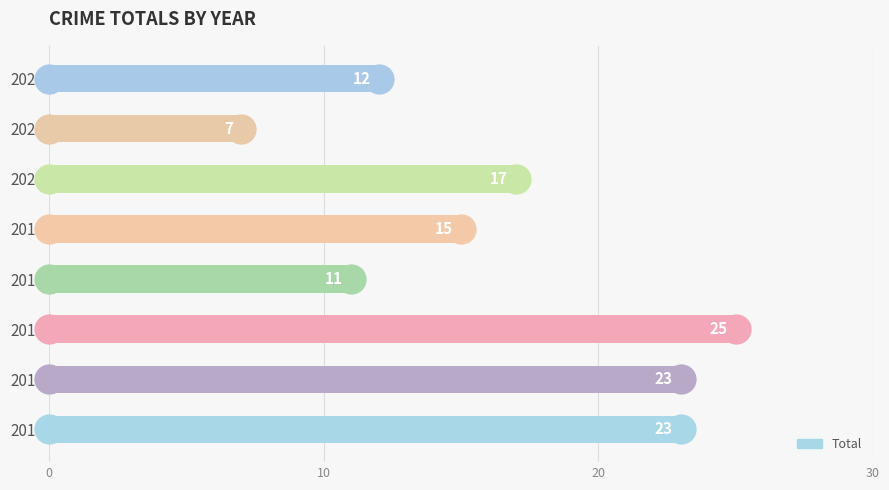

Between 2021 and 2022, which is larger?

2022